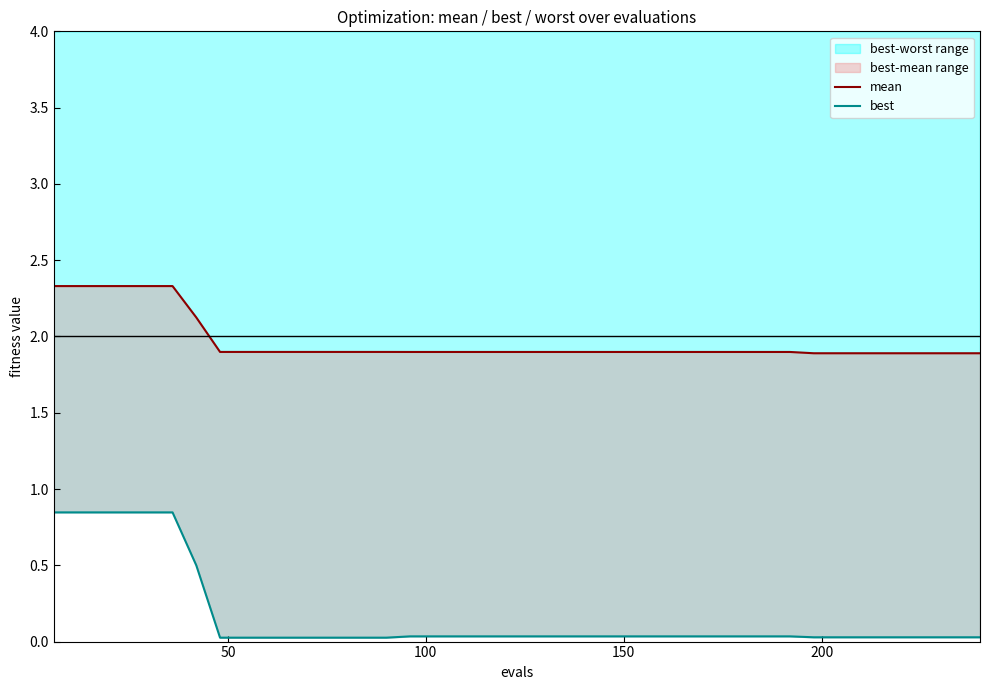

Is the value of best at 31 greater than the value of mean at 29?

No